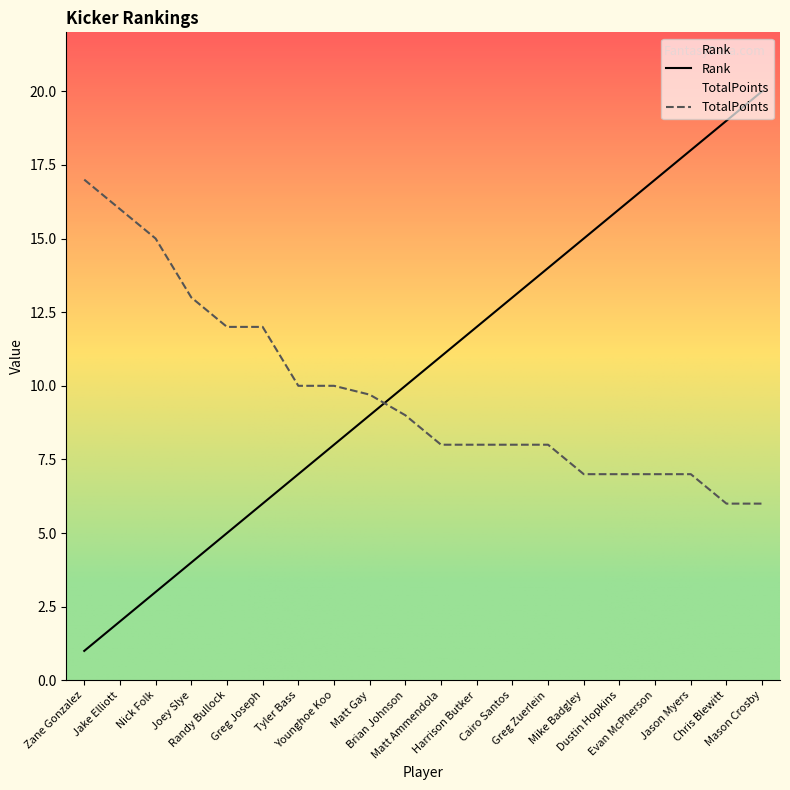

Rank the series at Brian Johnson from lowest to highest value.

TotalPoints, Rank